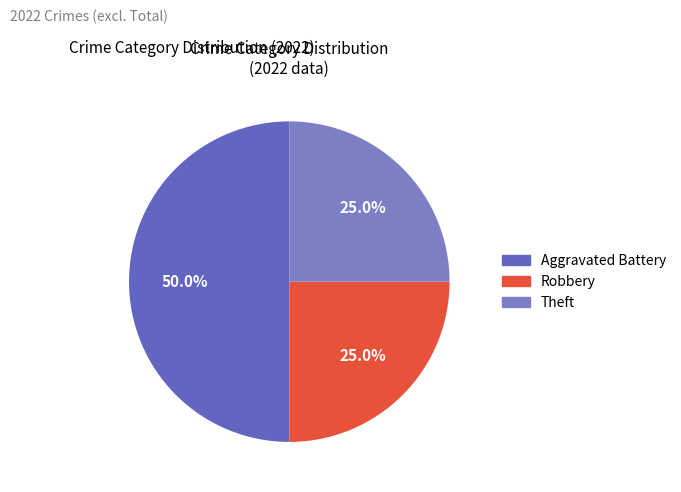

Does any single category account for the majority?

No